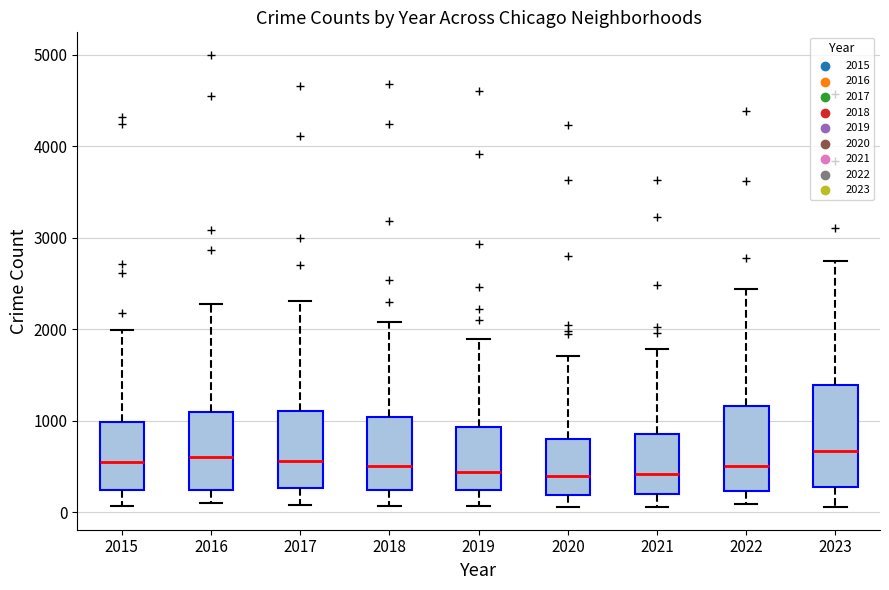

Reading left to right, read every box against the y-axis: the position of its median line, the range the box covers, and the ends of its whiskers. The values are not printed on the chart, so give them approximately, as read against the axis.

2015: median 500, box 200 to 1000, whiskers 100 to 2000
2016: median 600, box 200 to 1100, whiskers 100 to 2300
2017: median 600, box 300 to 1100, whiskers 100 to 2300
2018: median 500, box 200 to 1000, whiskers 100 to 2100
2019: median 400, box 200 to 900, whiskers 100 to 1900
2020: median 400, box 200 to 800, whiskers 100 to 1700
2021: median 400, box 200 to 900, whiskers 100 to 1800
2022: median 500, box 200 to 1200, whiskers 100 to 2400
2023: median 700, box 300 to 1400, whiskers 100 to 2700